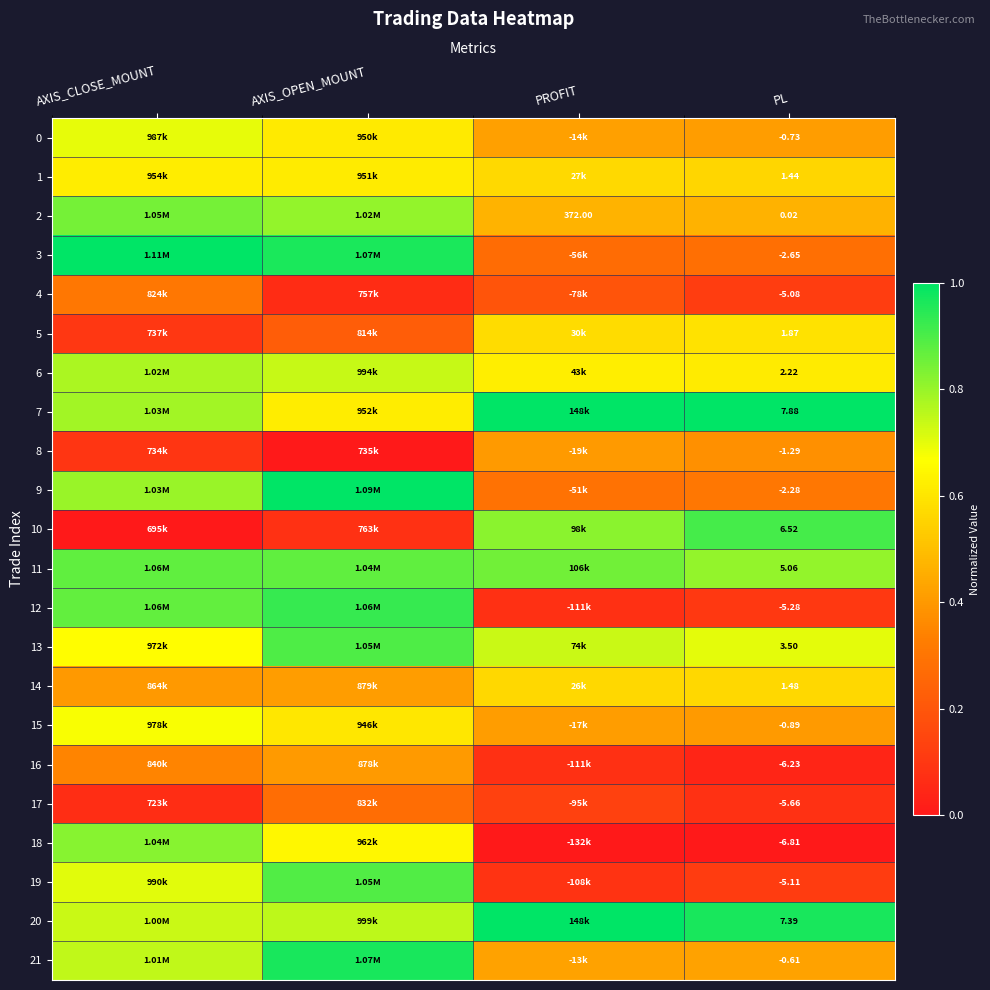

At which category is the sum across all series the highest?

AXIS_OPEN_MOUNT